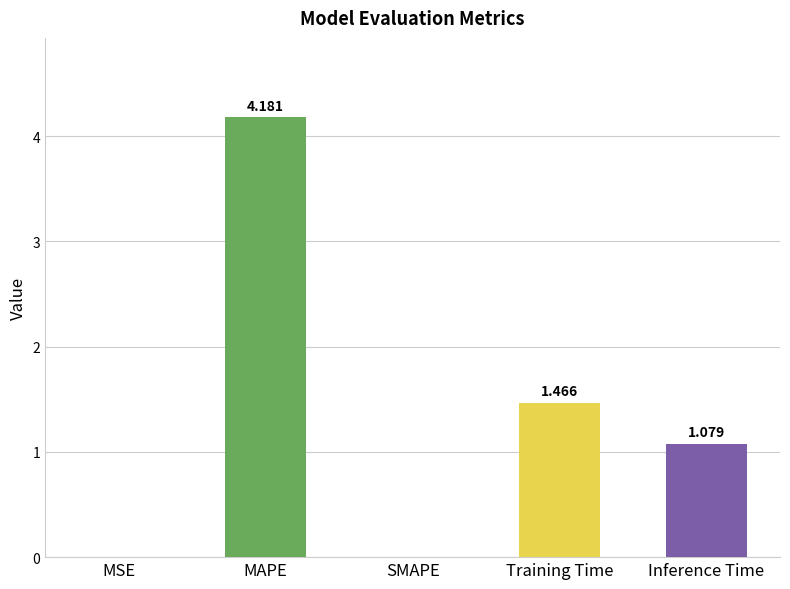

What is the change in value from MSE to Training Time?

+1.5